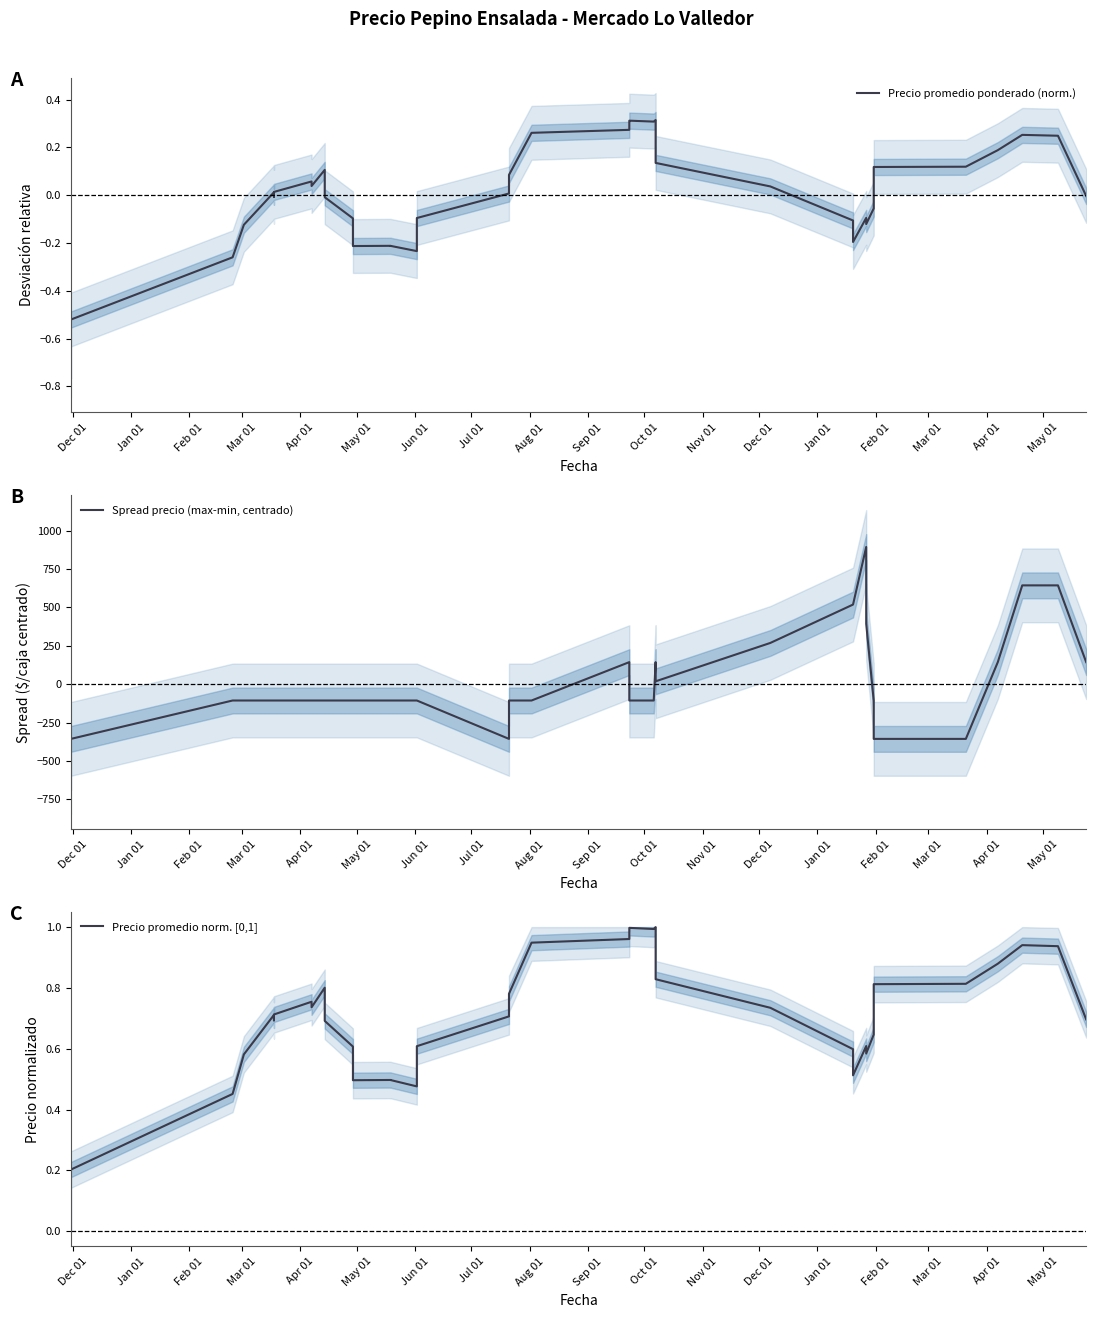

Does the chart display data point markers on the line(s)?

No